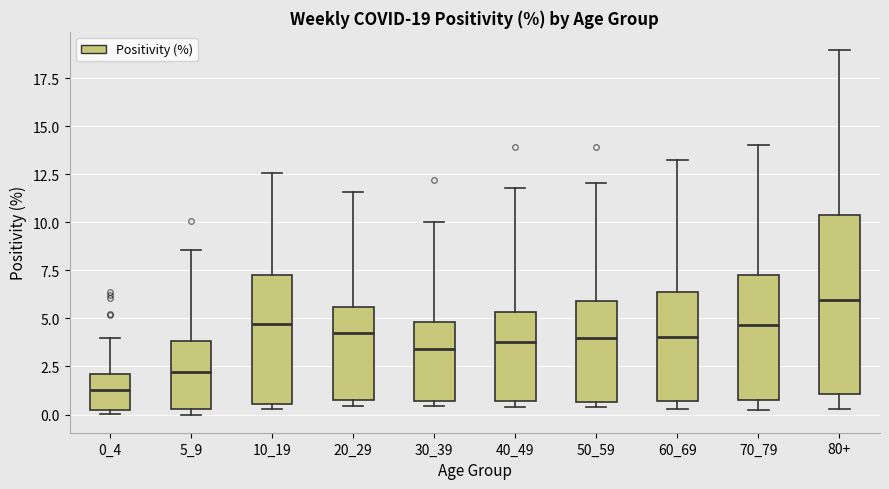

Which box is the tallest, from its lower edge to its upper edge?

80+